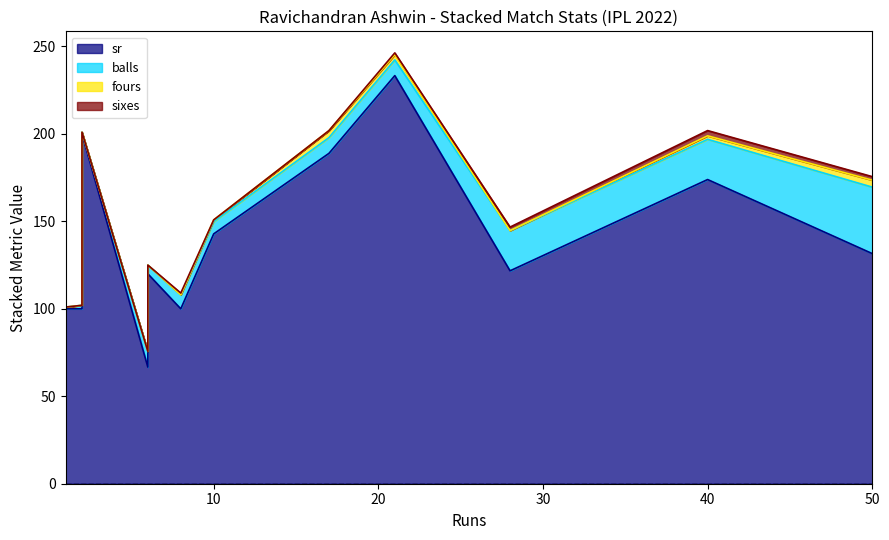

How many distinct data groups are displayed?

4